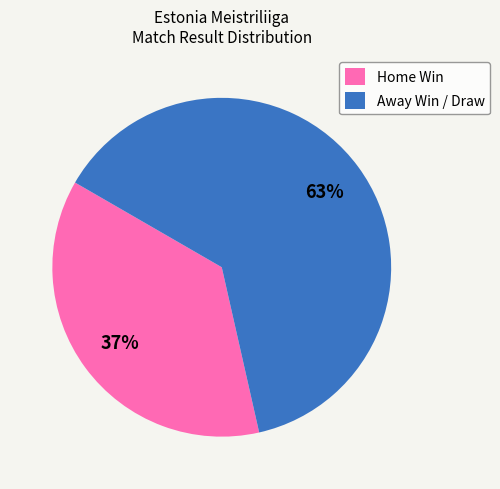

To the nearest percent, what is the combined percentage of Away Win / Draw and Home Win?

100%